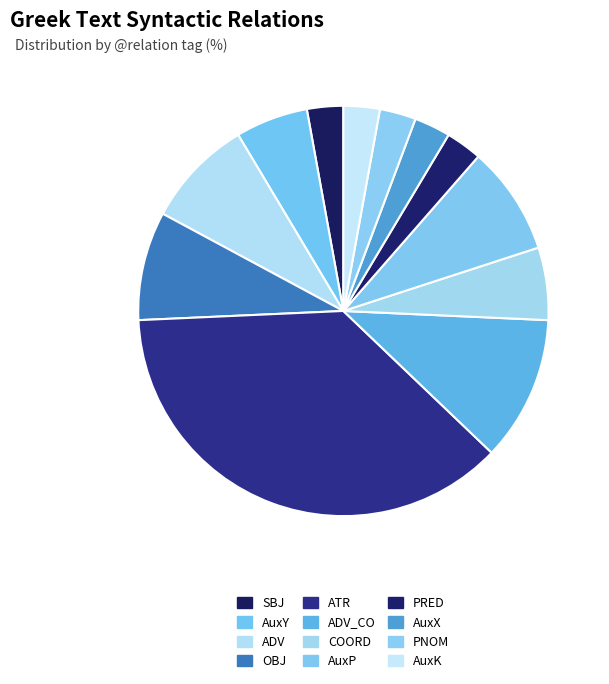

Count the number of slices in the pie.

12